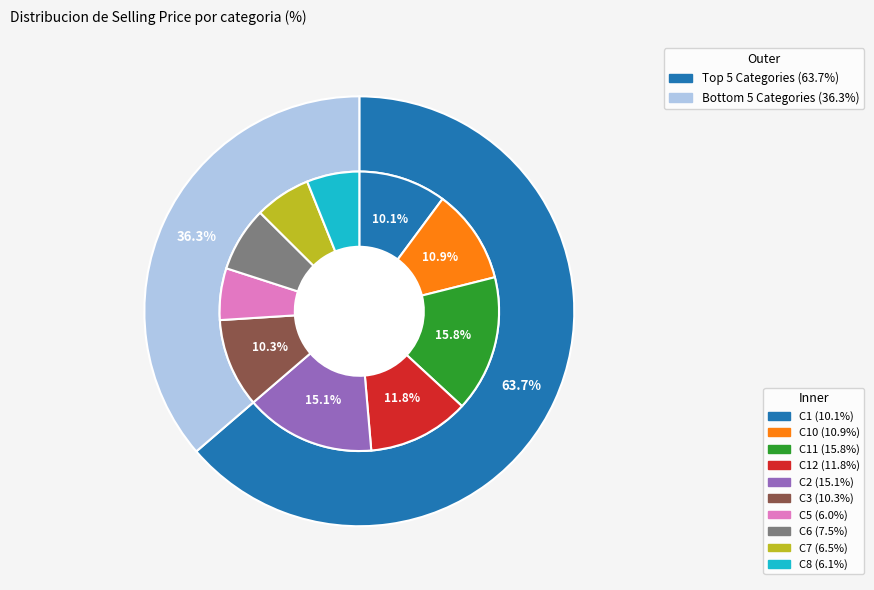

Is it true that C1 is 10% of the pie?

True